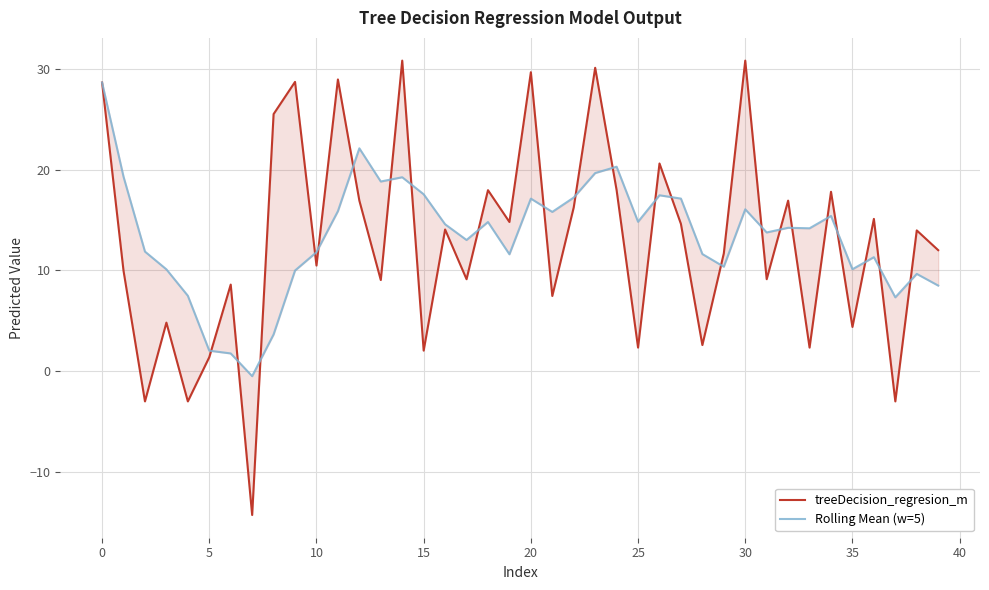

Reading left to right, extract all data points from this chart.

treeDecision_regresion_m: 28.6	10.0	-3.0	4.8	-3.0	1.4	8.6	-14.2	25.5	28.7	10.5	28.9	16.9	9.1	30.8	2.1	14.1	9.1	18.0	14.8	29.6	7.5	16.3	30.1	18.0	2.4	20.6	14.6	2.6	11.7	30.8	9.1	16.9	2.4	17.8	4.4	15.1	-3.0	14.0	12.0
Rolling Mean (w=5): 28.6	19.3	11.9	10.1	7.5	2.1	1.8	-0.5	3.7	10.0	11.8	15.9	22.1	18.8	19.2	17.6	14.6	13.0	14.8	11.6	17.1	15.8	17.2	19.7	20.3	14.8	17.5	17.1	11.6	10.4	16.1	13.8	14.2	14.2	15.4	10.1	11.3	7.3	9.7	8.5